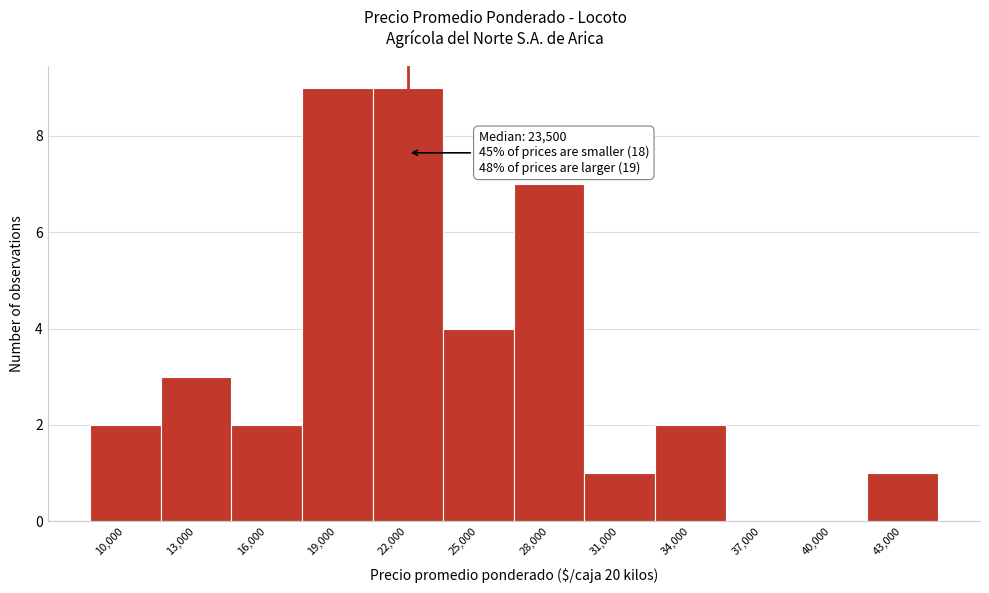

Reading left to right, extract all data points from this chart.

10,000=2	13,000=3	16,000=2	19,000=9	22,000=9	25,000=4	28,000=7	31,000=1	34,000=2	37,000=0	40,000=0	43,000=1